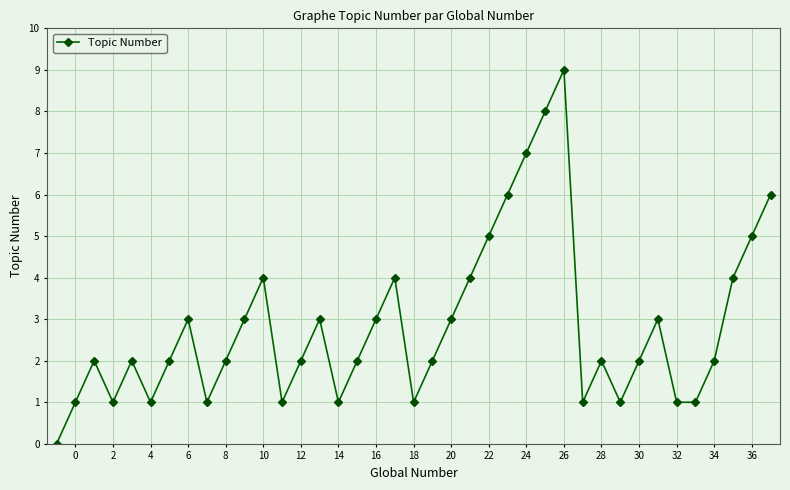

How many values are between 1 and 4?

31